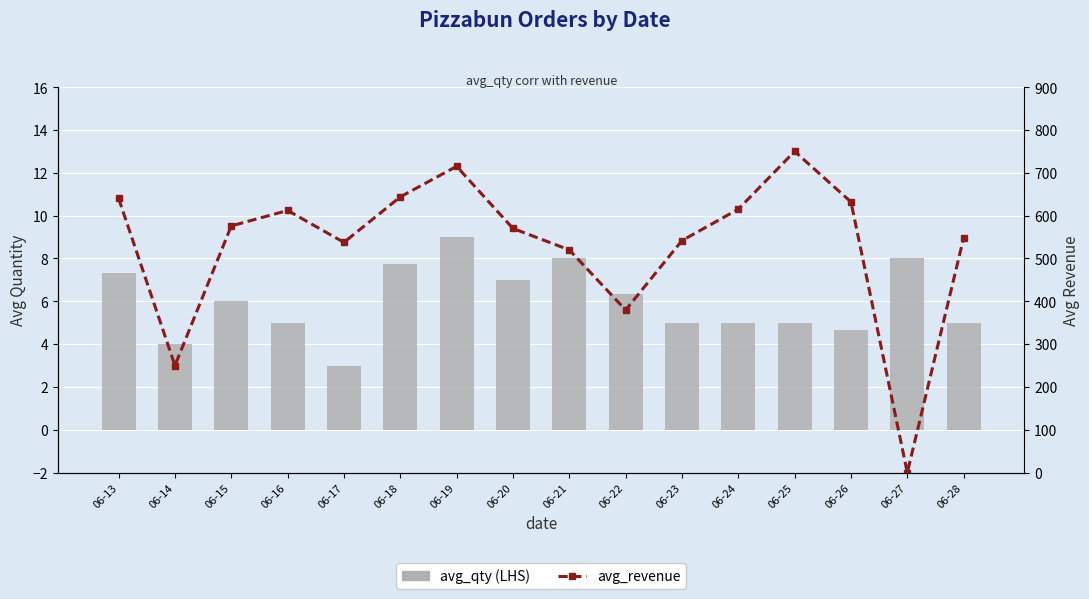

Which category has the lowest value across all series?

06-27